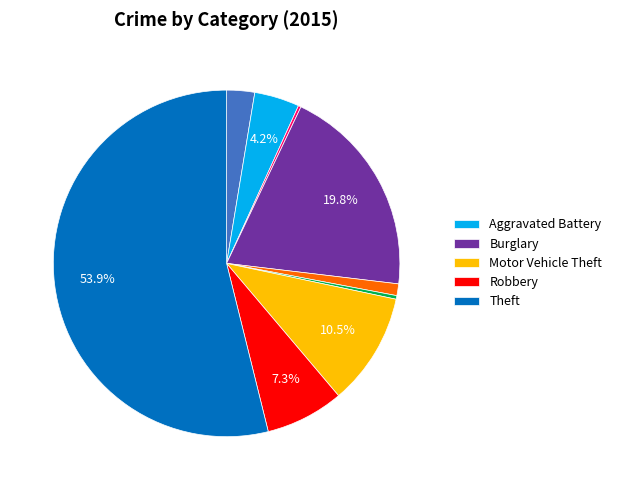

Is there a majority slice in this chart?

Yes